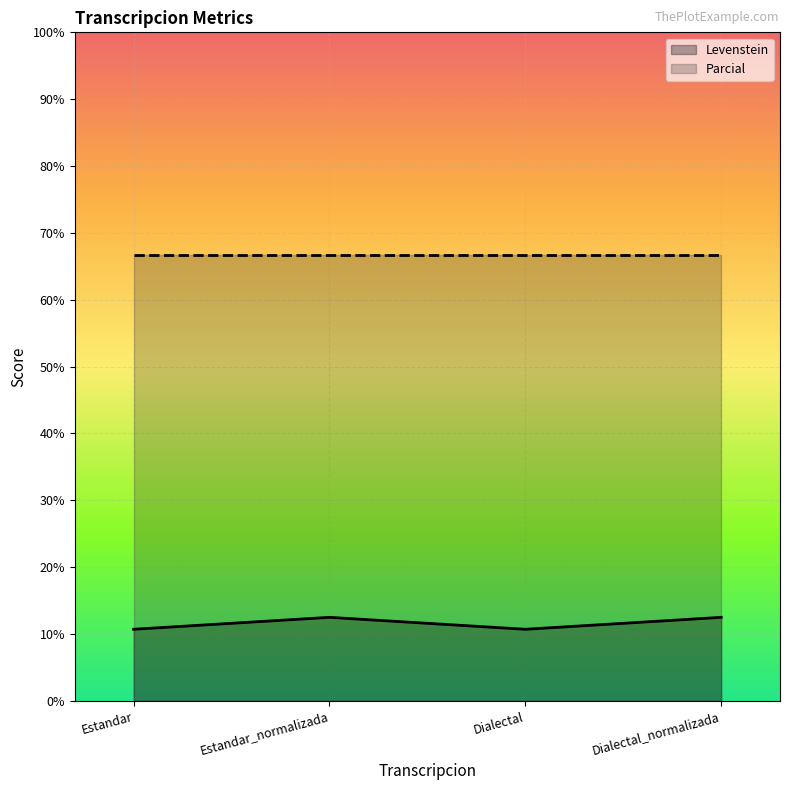

What is the value of the 1st point from the left?

10.7